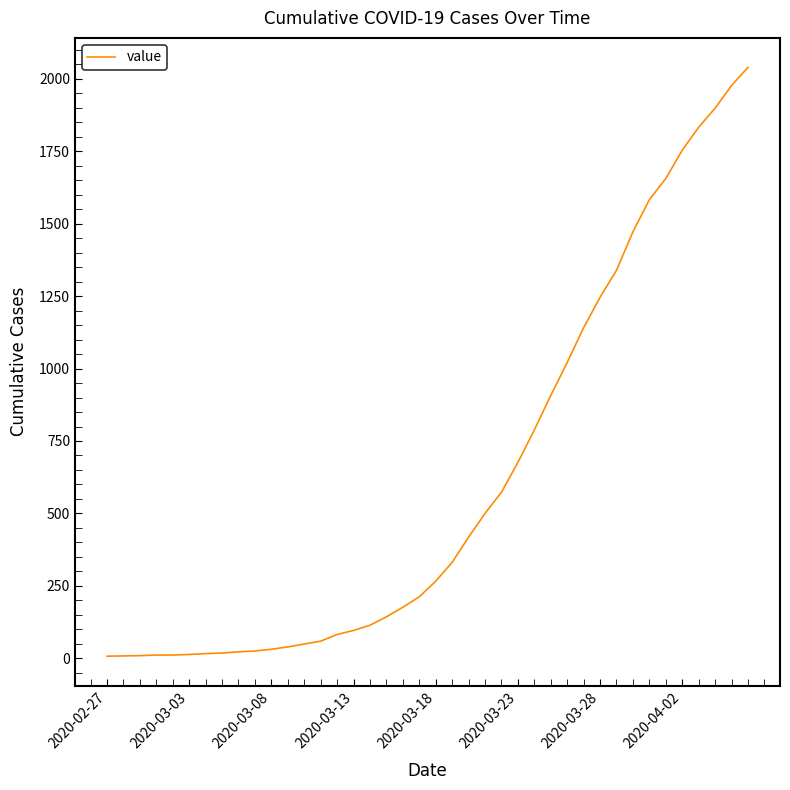

What is the maximum value shown in the chart?

2040